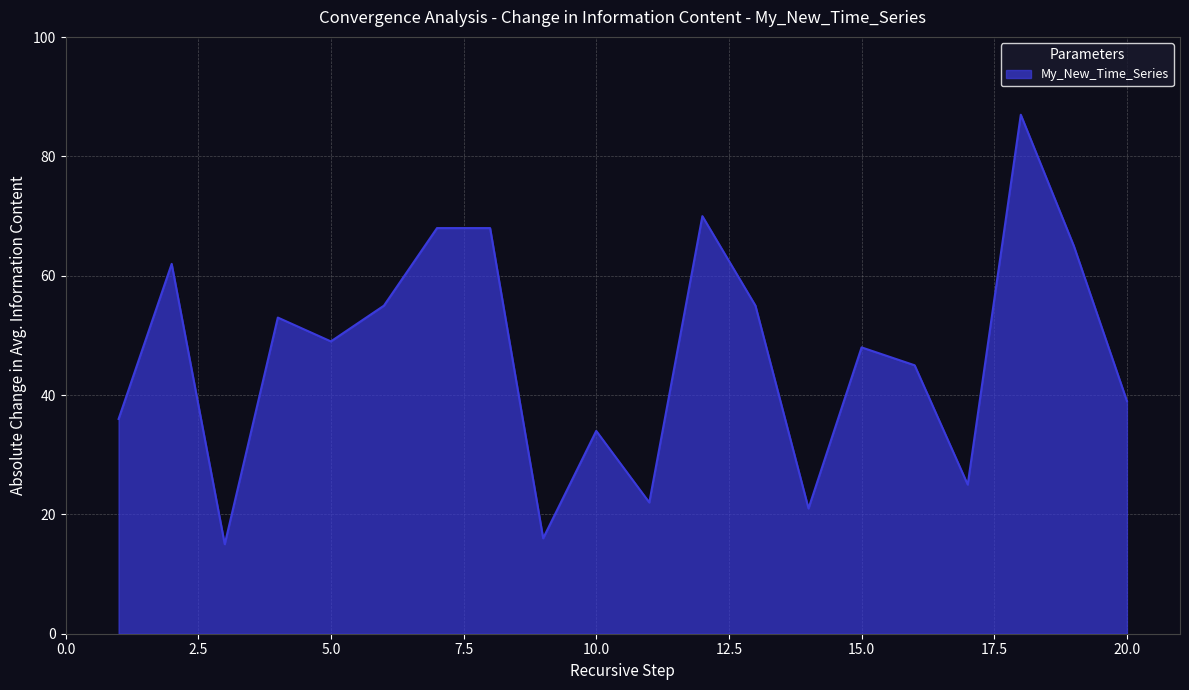

What is the difference between the maximum and minimum values?

72